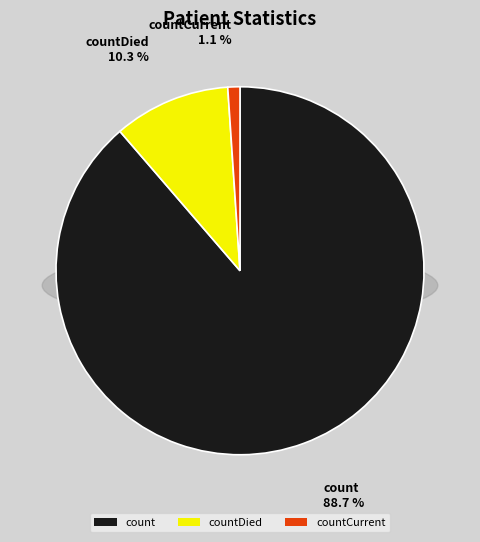

Does count represent more than half of the total?

Yes